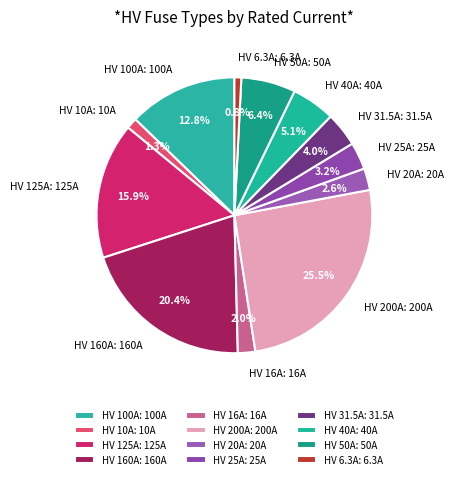

To the nearest percent, what portion does HV 16A represent?

2%